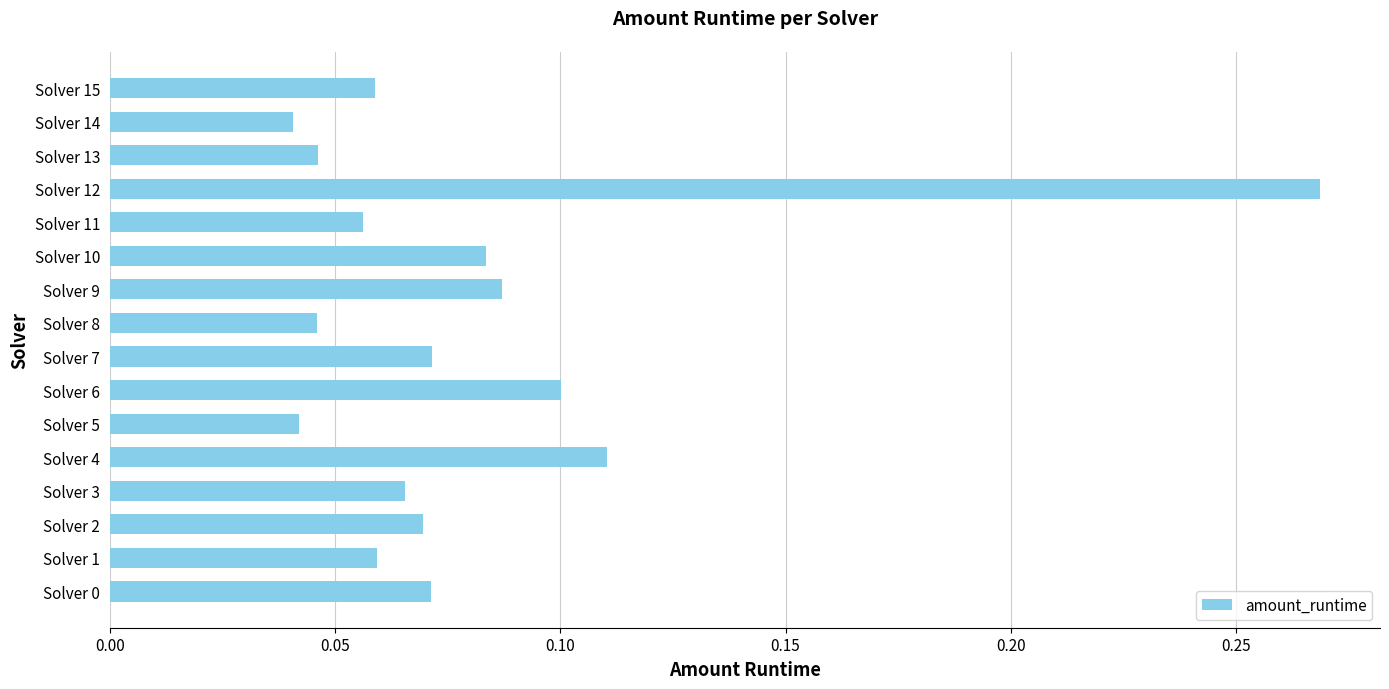

What is the sum of all values?

1.3